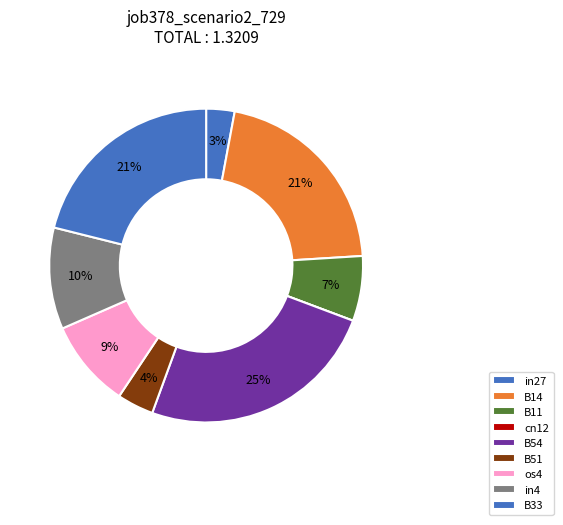

How many segments does this pie chart have?

9